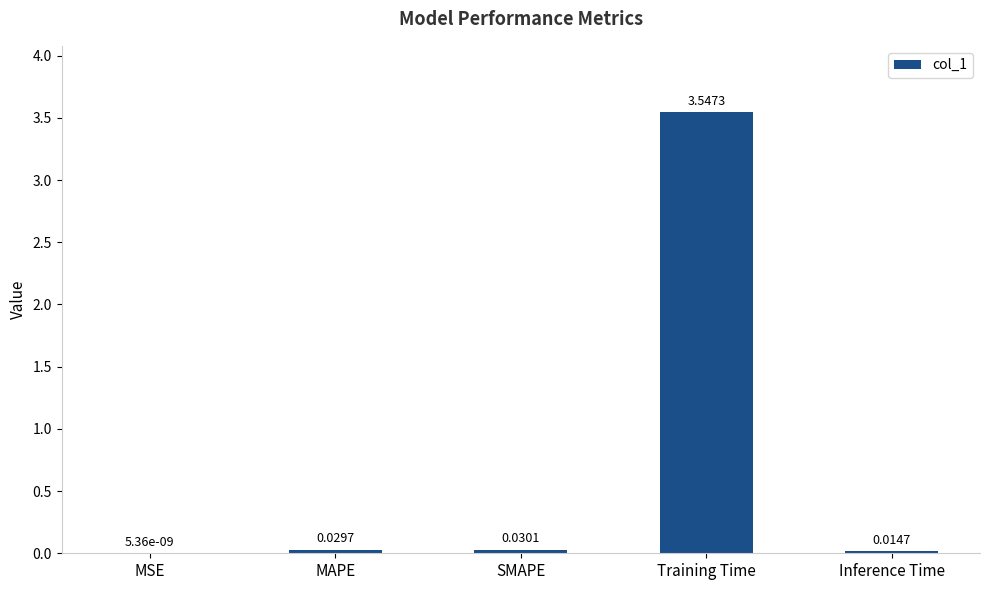

What is the sum of all values?

3.6